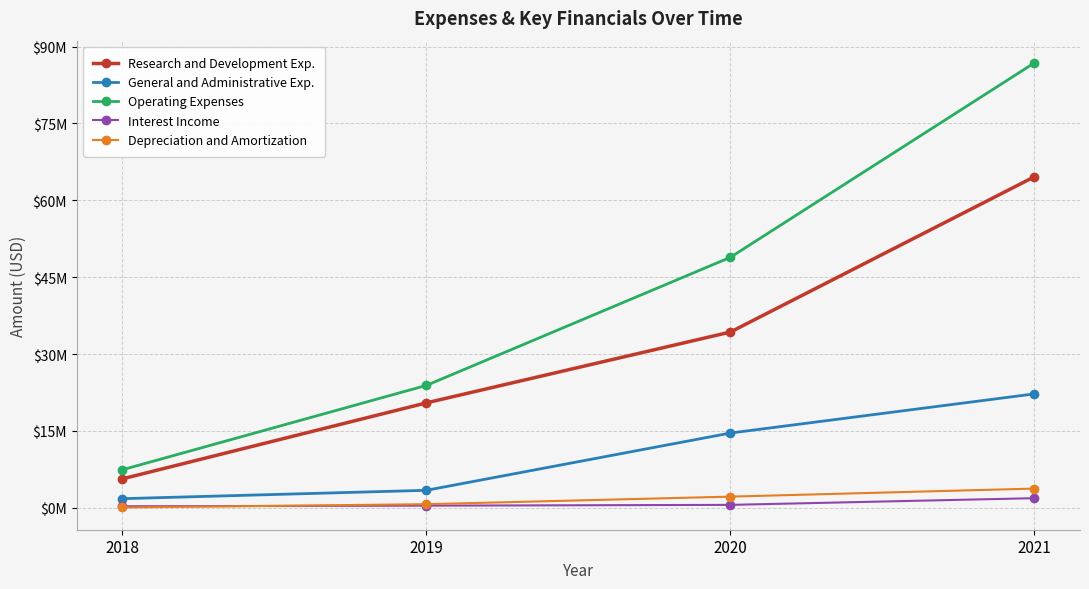

What is the sum of the Interest Income values at 2021 and 2018?

2161000